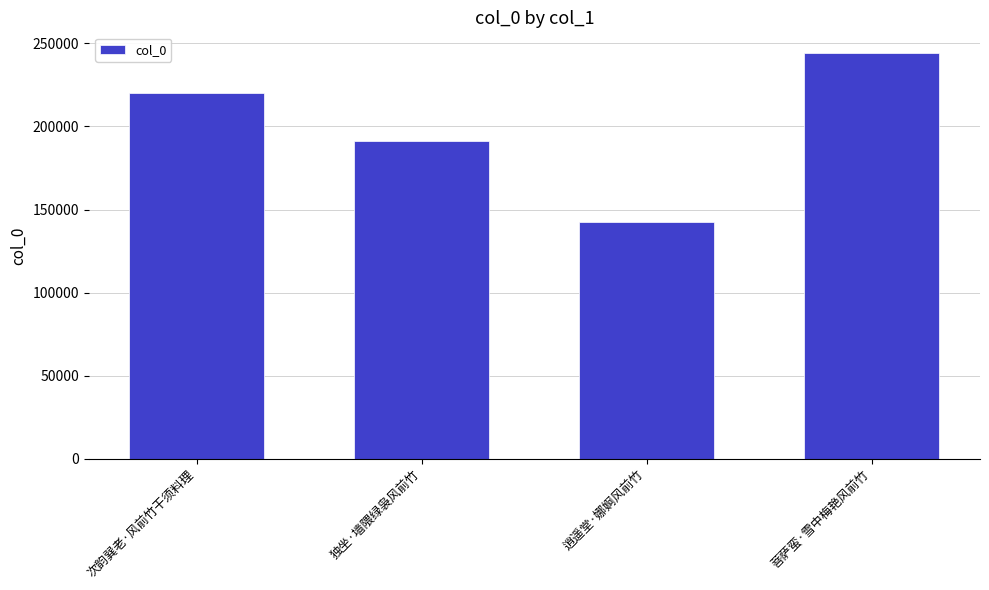

Rank the categories by value from lowest to highest.

逍遥堂·娜婀风前竹, 独坐·墙隈绿袅风前竹, 次韵巽老·风前竹干须料理, 菩萨蛮·雪中梅艳风前竹